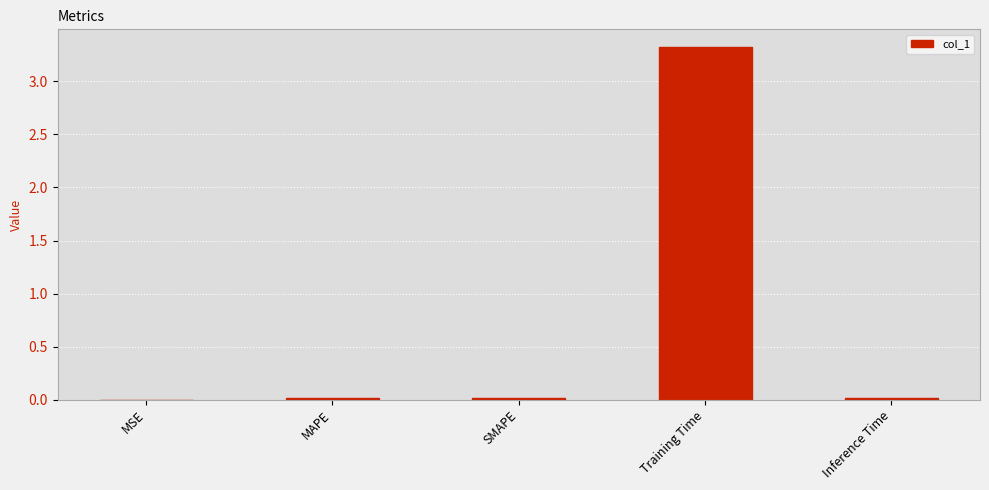

Is it true that the value at Training Time is 3.3?

True